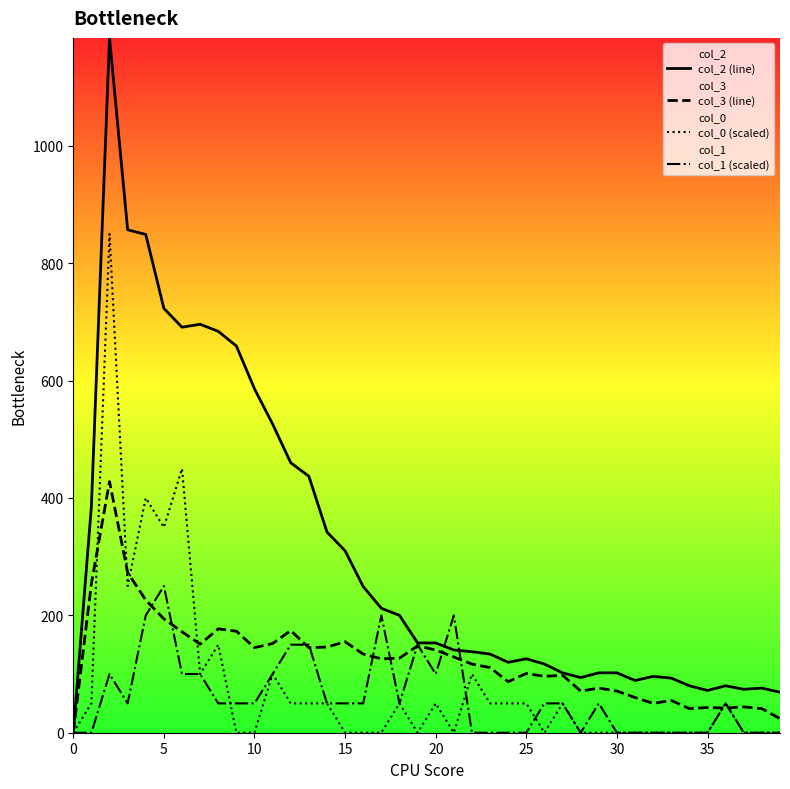

True or false: col_0 (scaled) has more than 2 points higher than both neighbors.

True